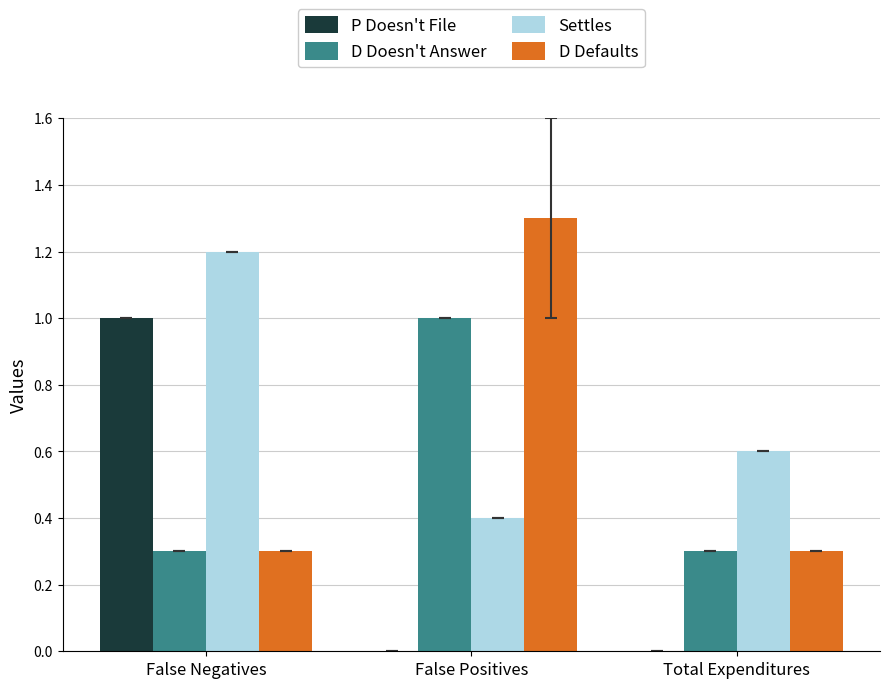

What is the maximum value shown in the chart?

1.3